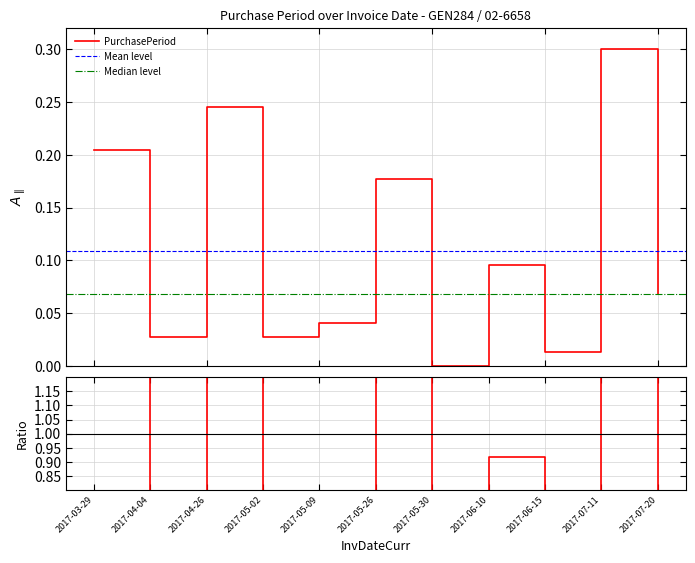

Reading left to right, transcribe all the data shown in this chart.

2017-03-29=0.2	2017-04-04=0.0	2017-04-26=0.2	2017-05-02=0.0	2017-05-09=0.0	2017-05-26=0.2	2017-05-30=0.0	2017-06-10=0.1	2017-06-15=0.0	2017-07-11=0.3	2017-07-20=0.1